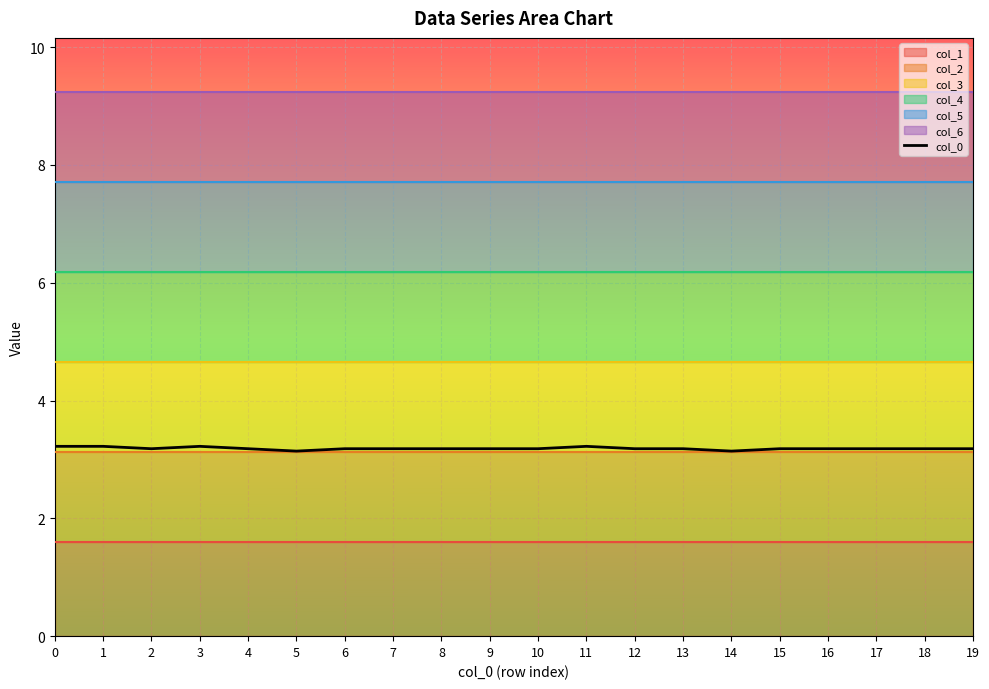

The col_0 series shows 0.7 at 6. True or false?

False